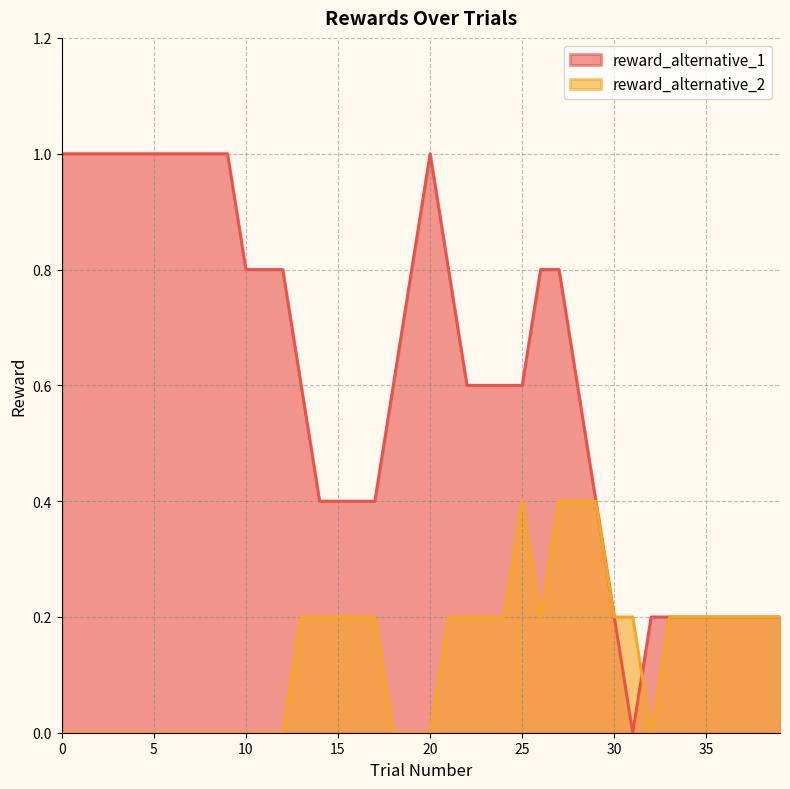

True or false: reward_alternative_1 and reward_alternative_2 intersect in this chart.

True